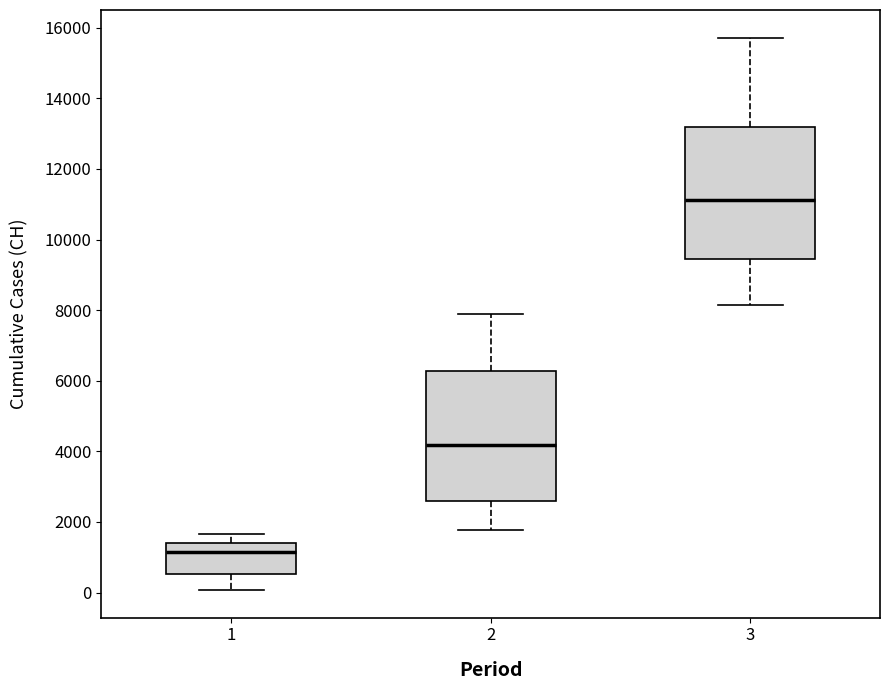

Where does the median line of the box at x = 2 sit on the y-axis? The values are not printed on the chart, so give them approximately, as read against the axis.

4200